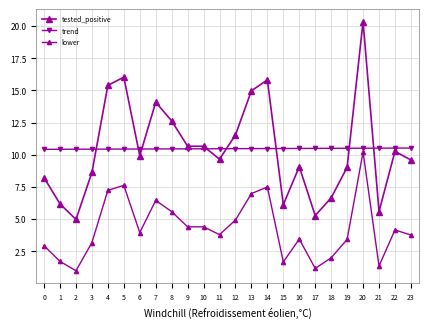

True or false: trend and lower cross at least once.

False